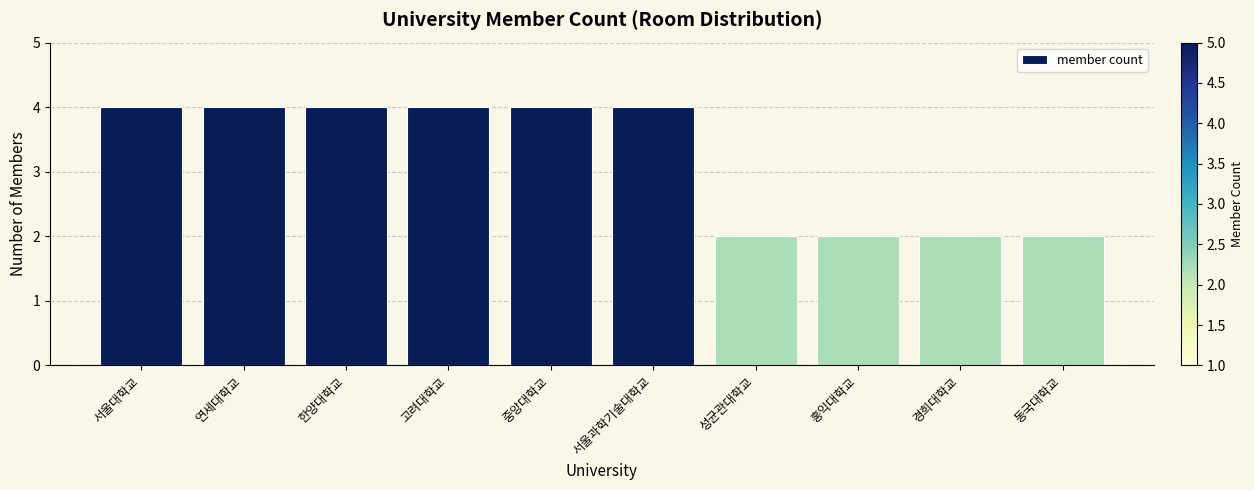

What is the maximum value shown in the chart?

4